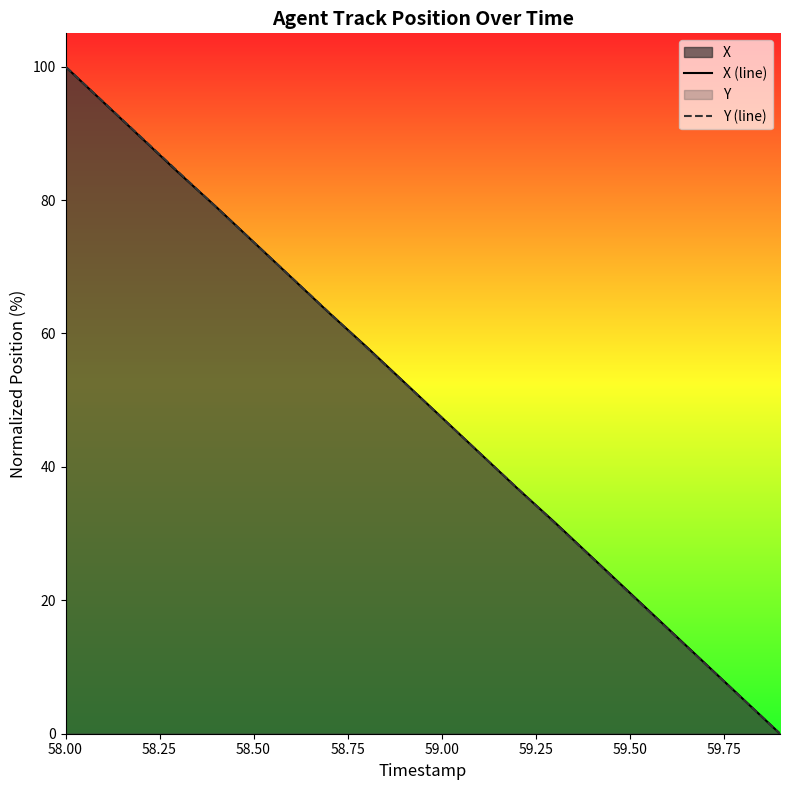

Which series has the largest range (max minus min)?

X (line)